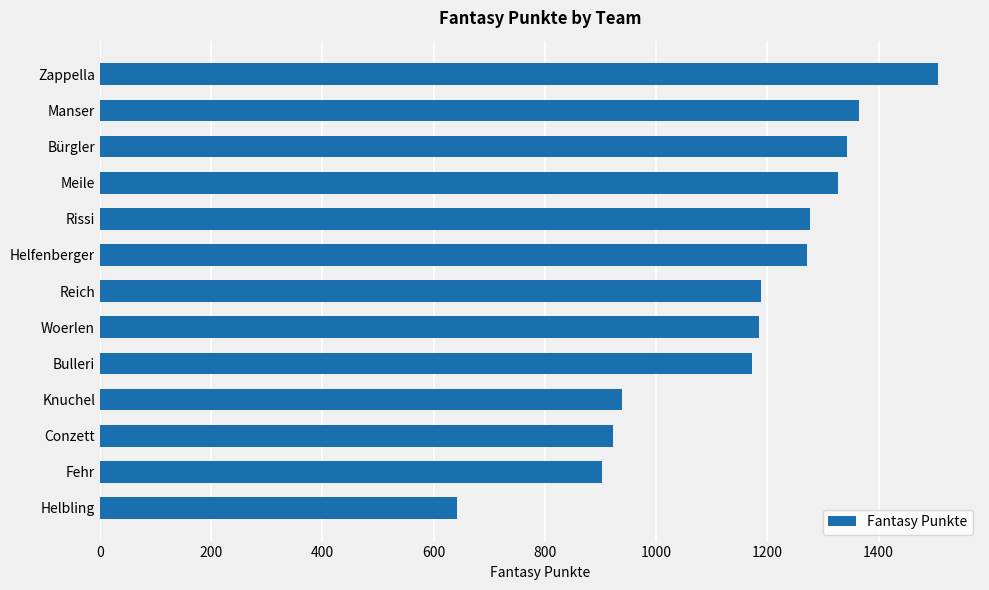

The chart shows a value of 575 at Knuchel. True or false?

False